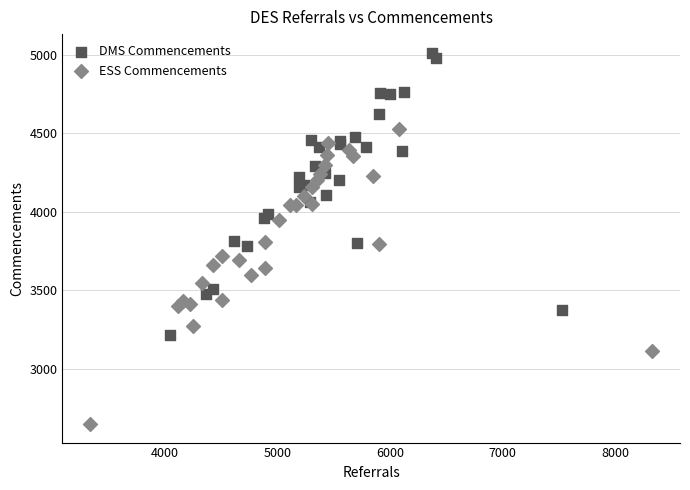

Which series reaches the maximum Y coordinate?

DMS Commencements